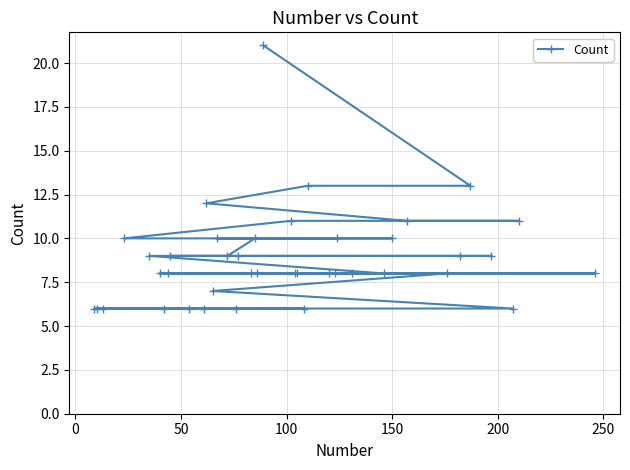

What is the smallest value displayed?

6